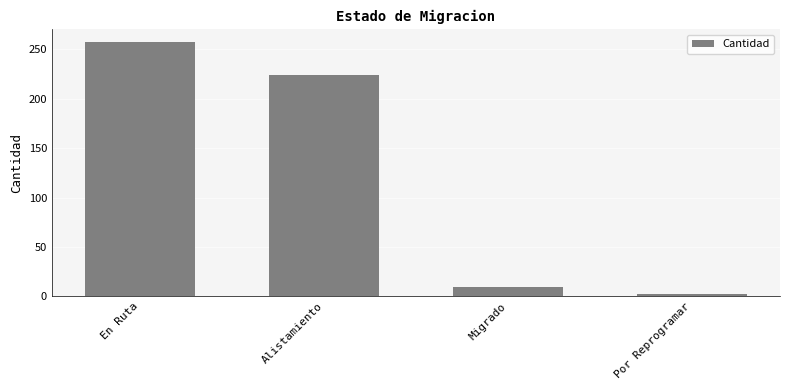

Does the chart contain stacked bars?

No